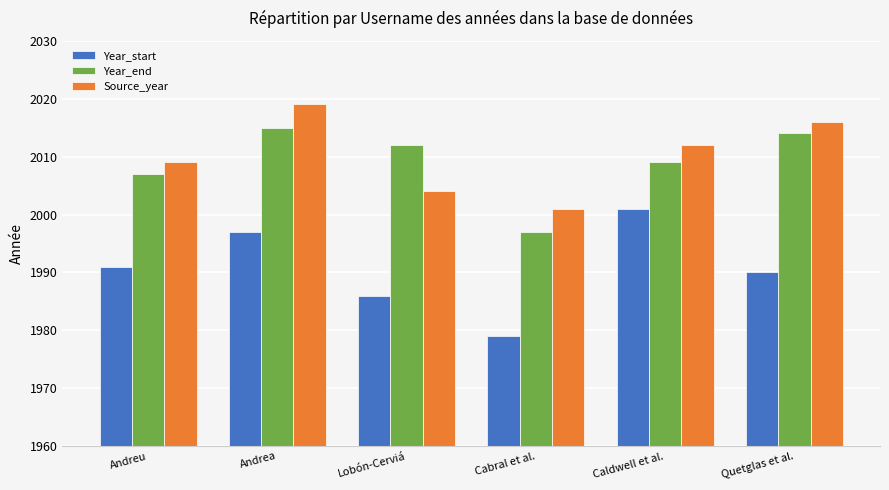

Which label corresponds to the largest value in the chart?

Andrea